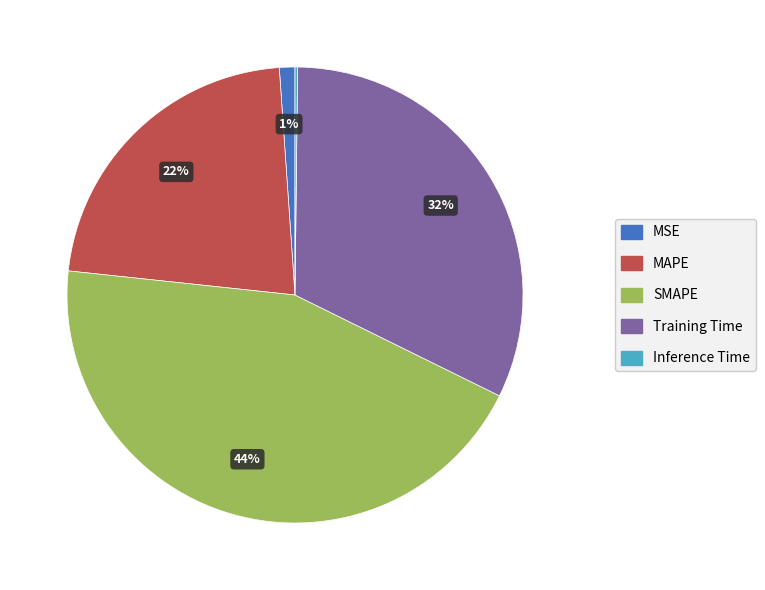

To the nearest percent, what is the difference between the largest and smallest slice percentages?

44%